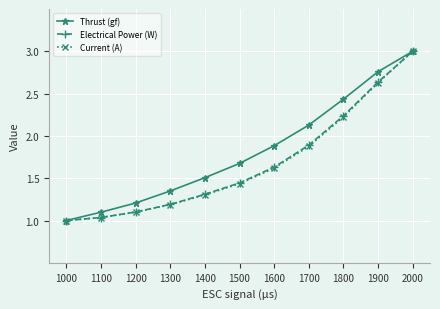

At which category is the sum across all series the highest?

2000